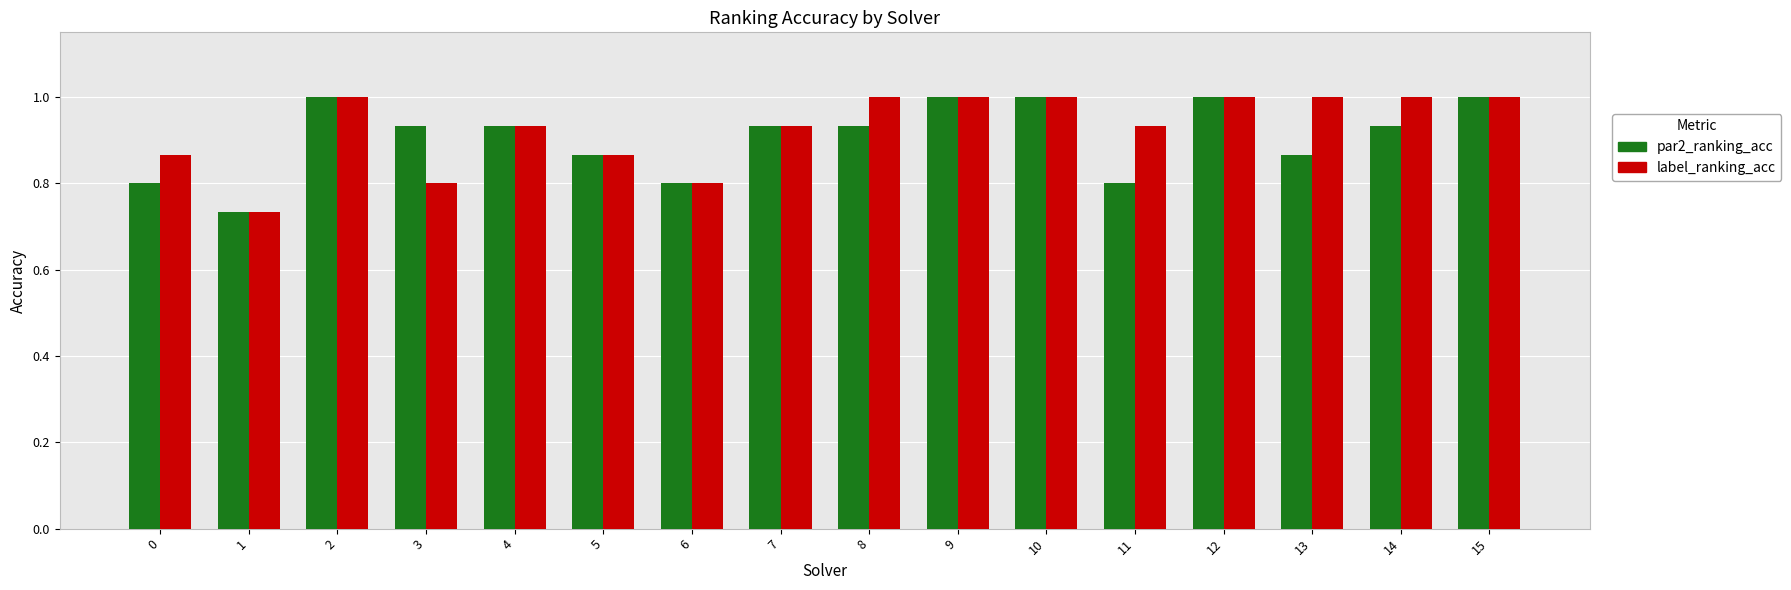

What is the difference between the maximum and second lowest values in the par2_ranking_acc series?

0.2